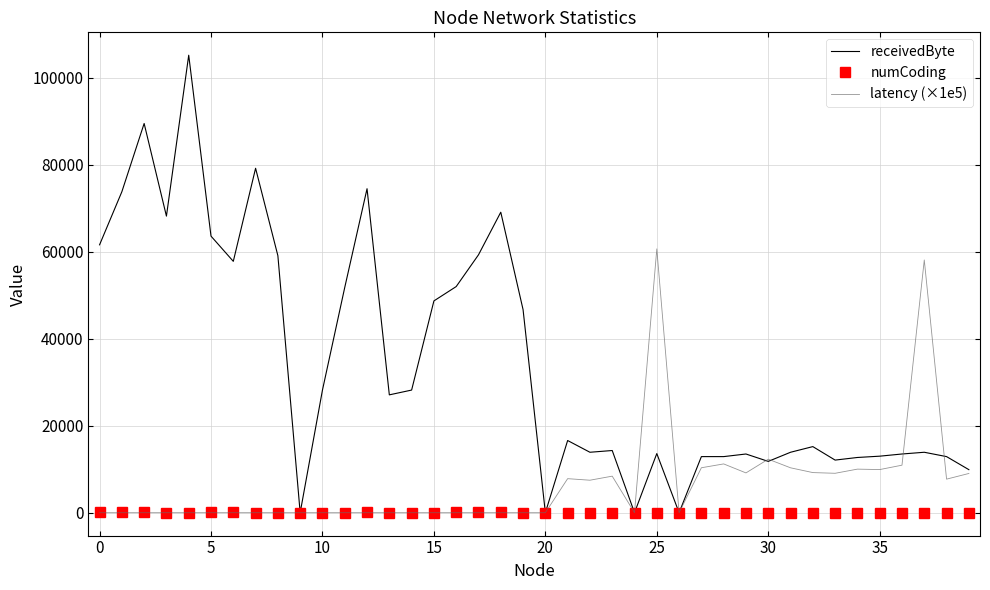

Which series has the widest spread of values?

receivedByte